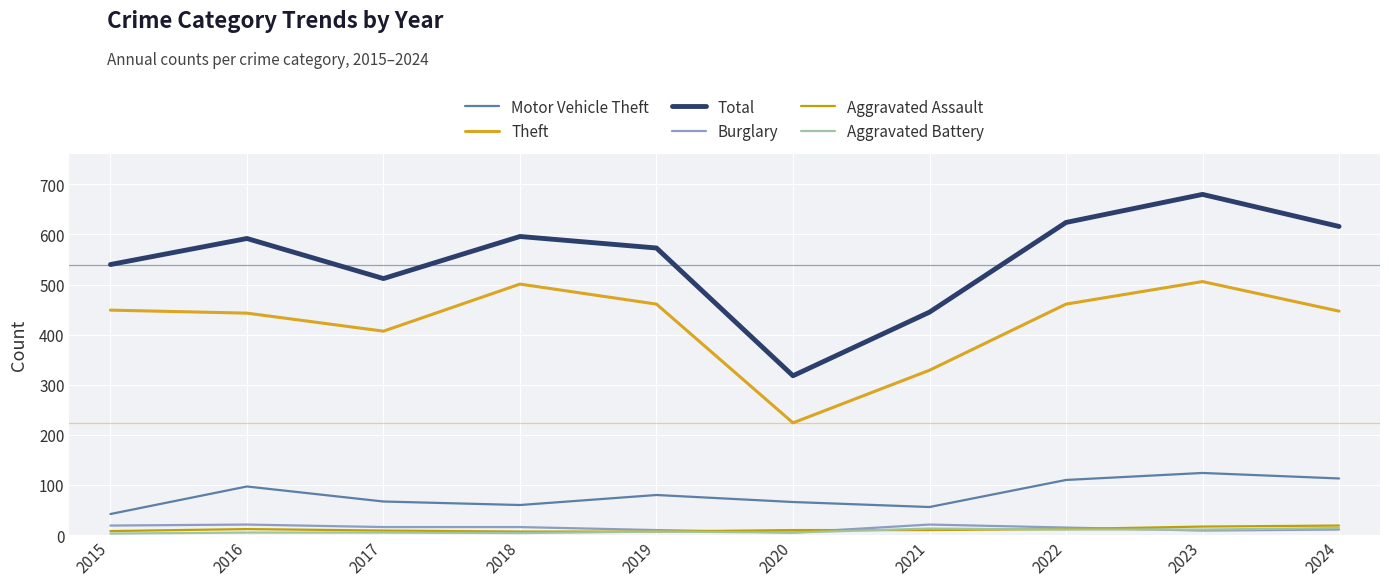

Which category has the lowest value in the Total series?

2020